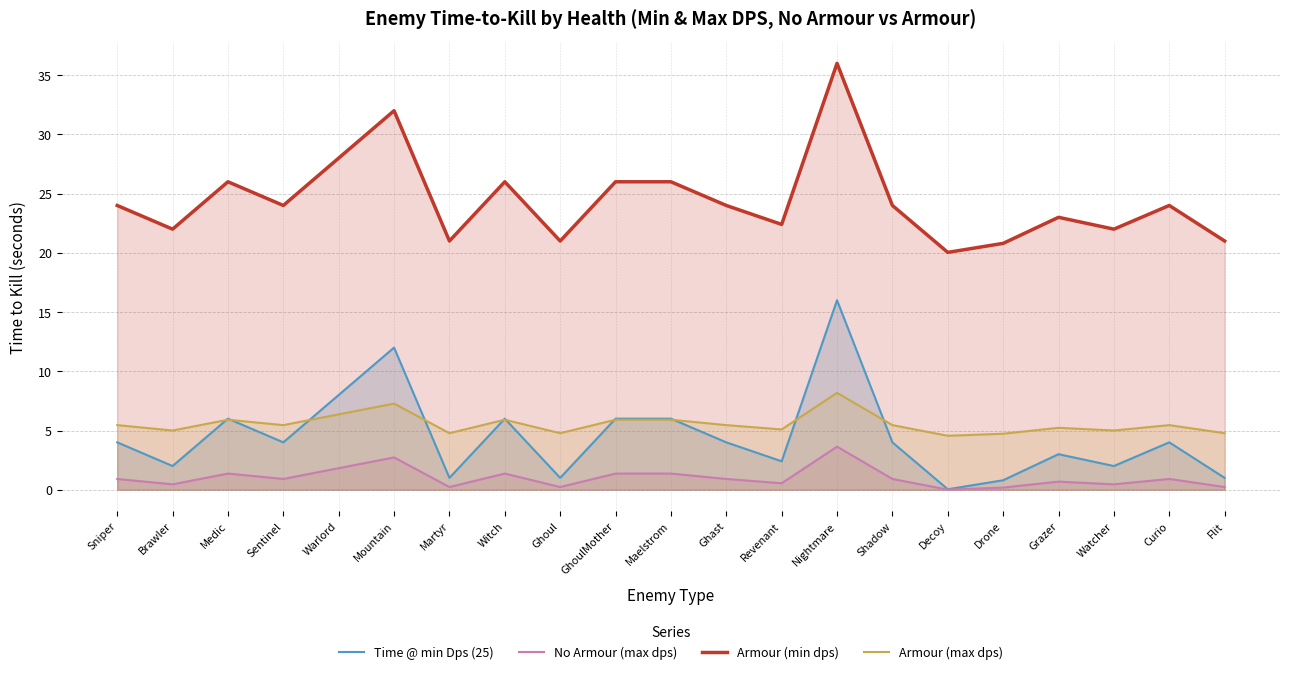

True or false: Armour (max dps) and Armour (min dps) intersect in this chart.

False